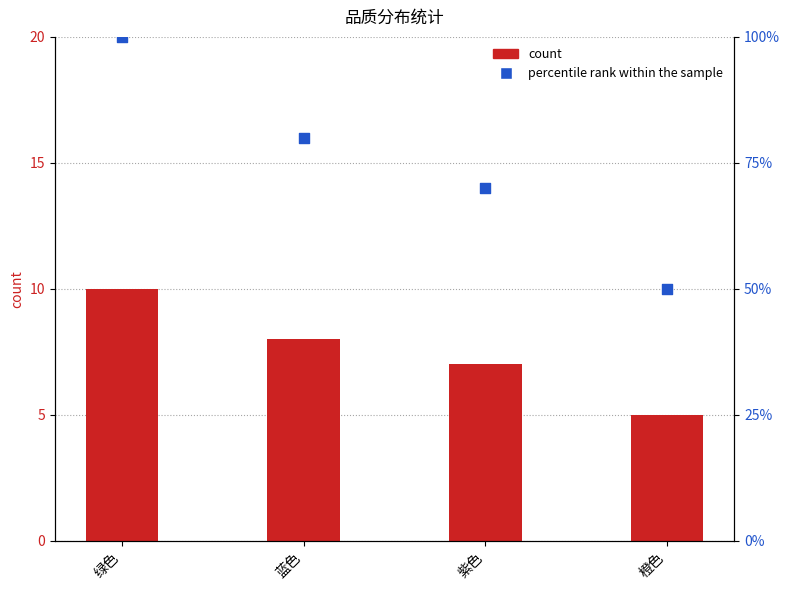

Which series reaches the minimum Y coordinate?

count